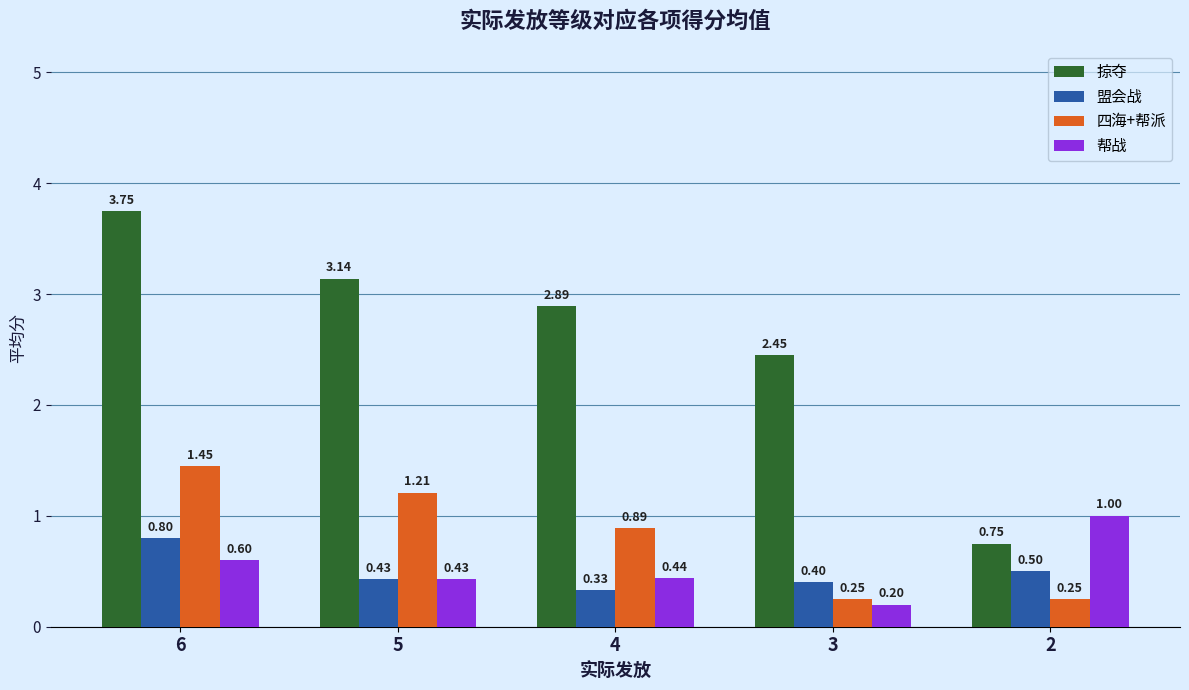

At which category is the sum across all series the highest?

6